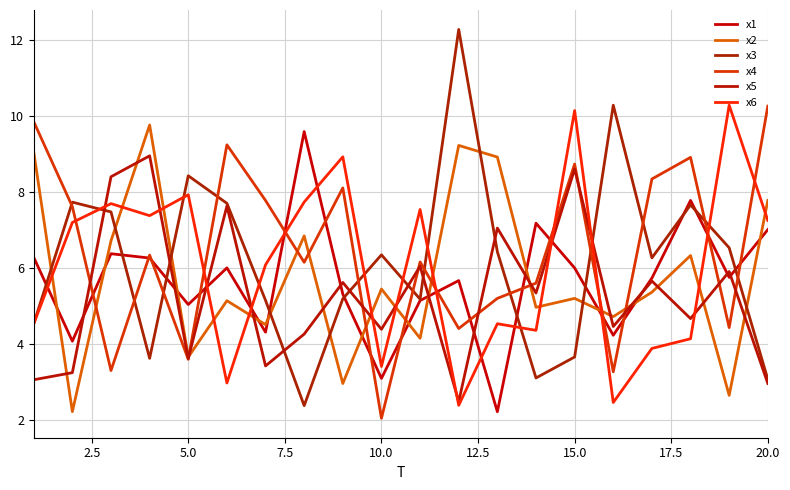

Is this an area chart (filled region under the line)?

No